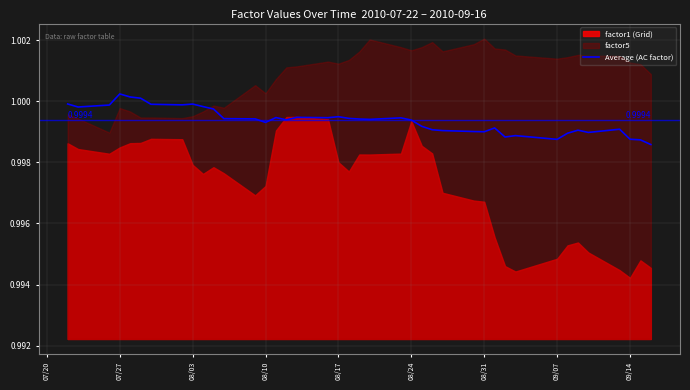

The value of Average (AC factor) at 08/17 is 0.6. True or false?

False